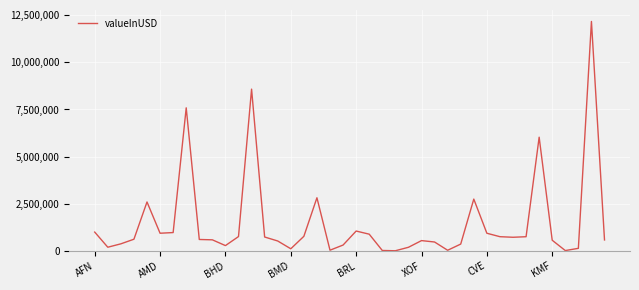

What is the greatest value displayed?

12165410.0